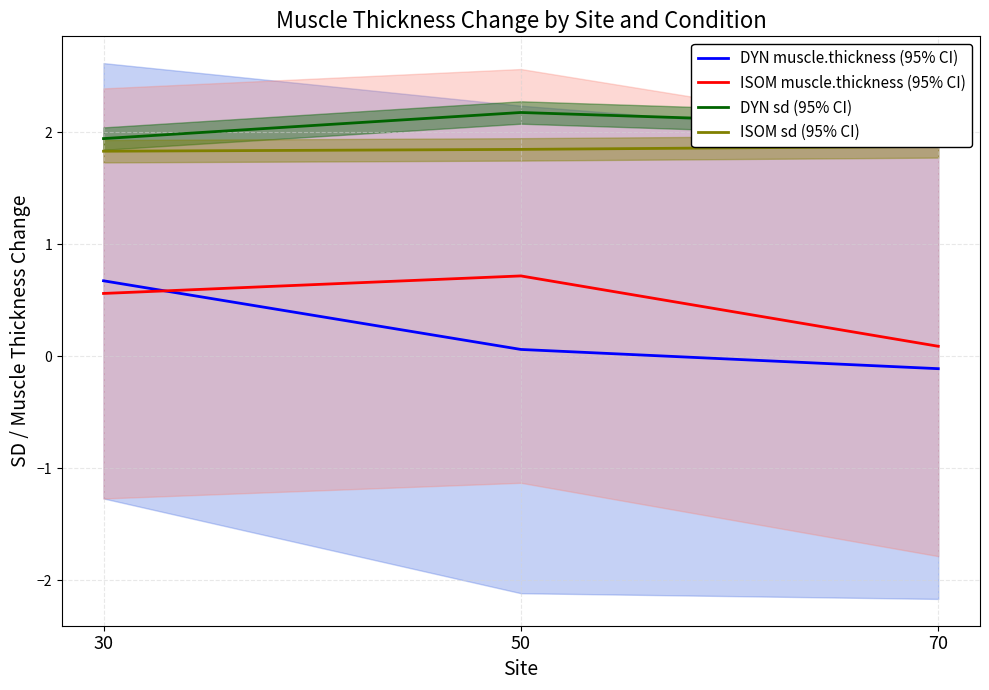

Which series has the largest total across all categories?

DYN sd (95% CI)